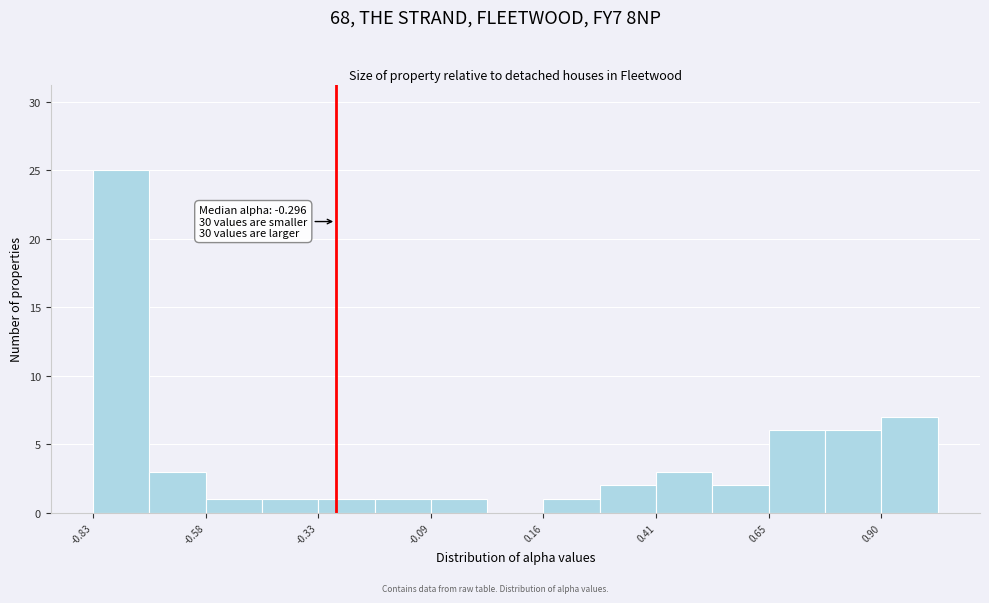

Read against the x-axis, roughly where is the centre of the tallest bar?

-0.75